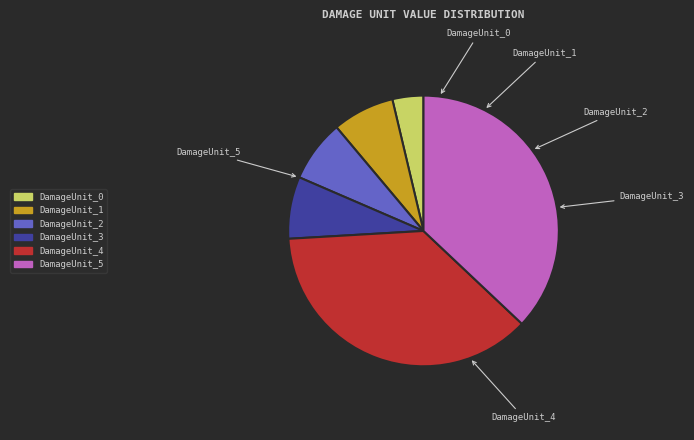

Is there any slice that represents more than half of the pie?

No